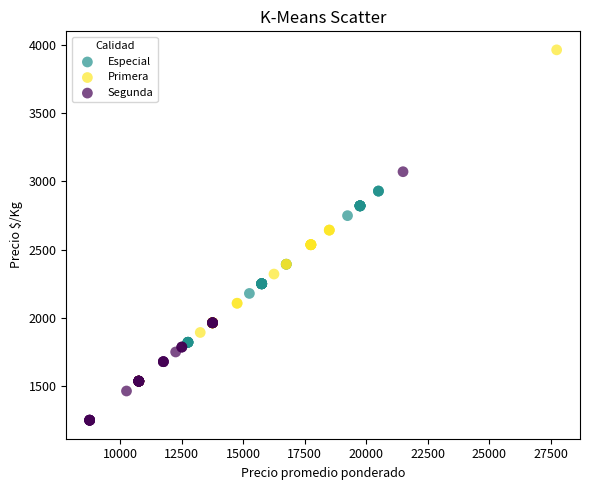

Which series reaches the maximum Y coordinate?

Primera